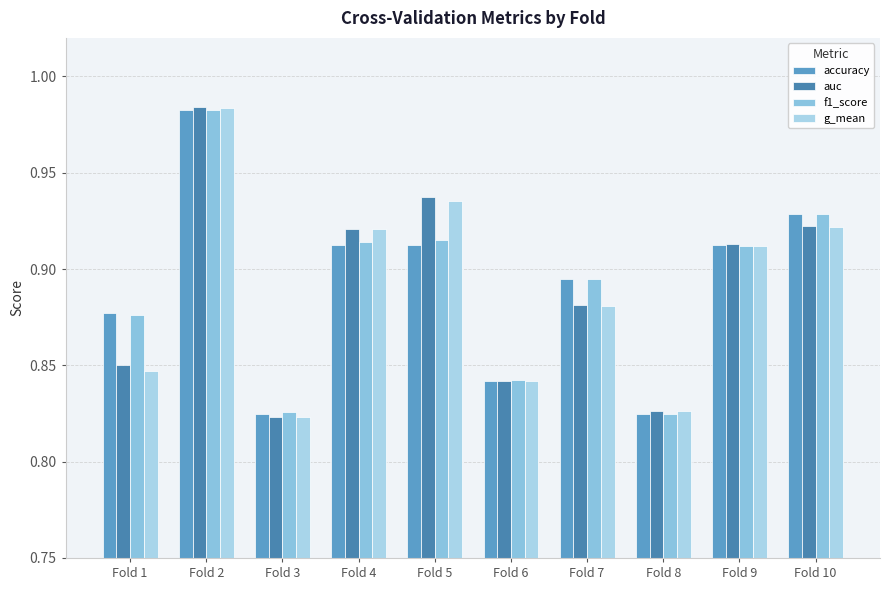

What is the average value of the f1_score series?

0.9